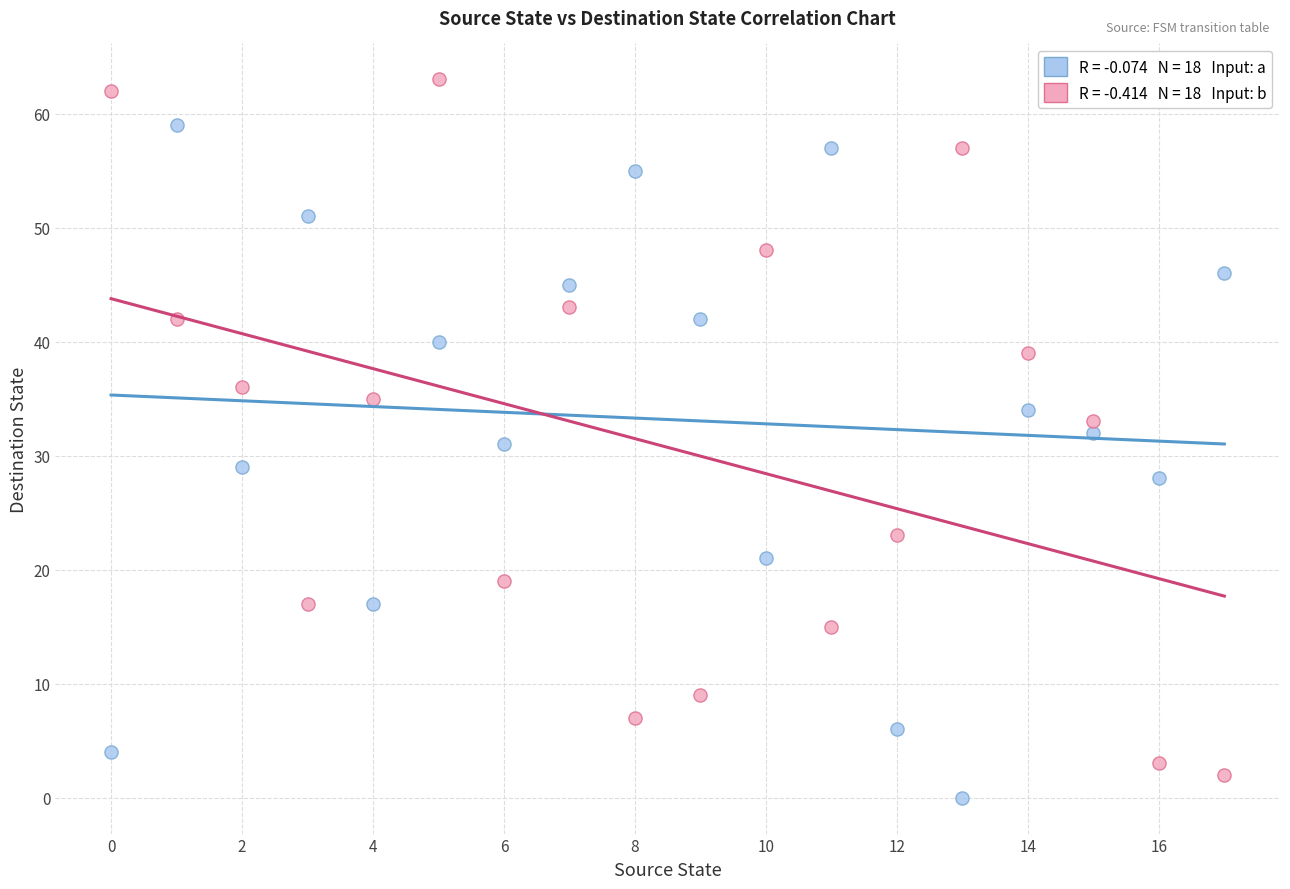

Across all data points, what is the range of Y values (max minus min)?

63